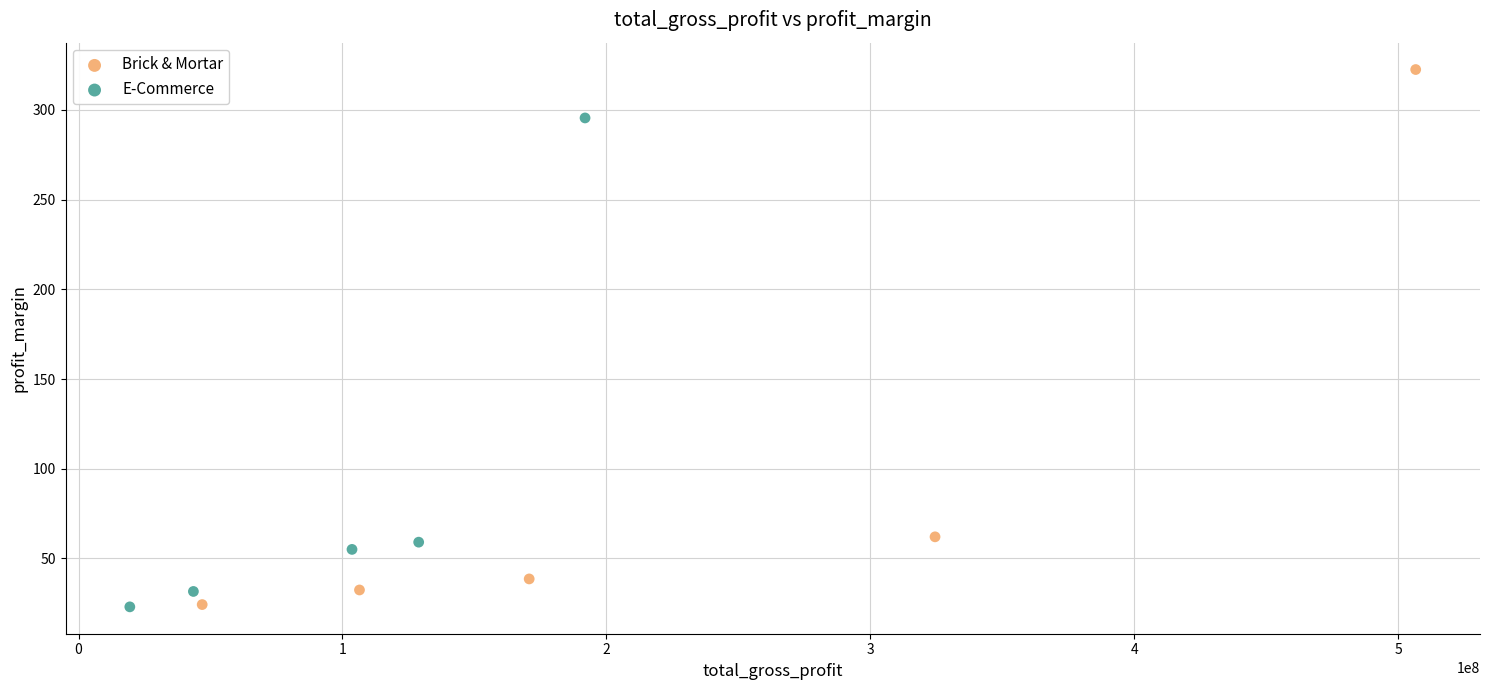

Which series reaches the maximum Y coordinate?

Brick & Mortar